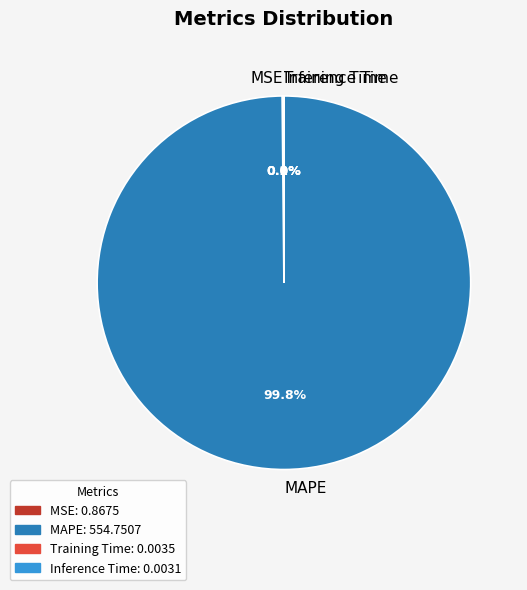

Which category has the biggest portion of the pie?

MAPE